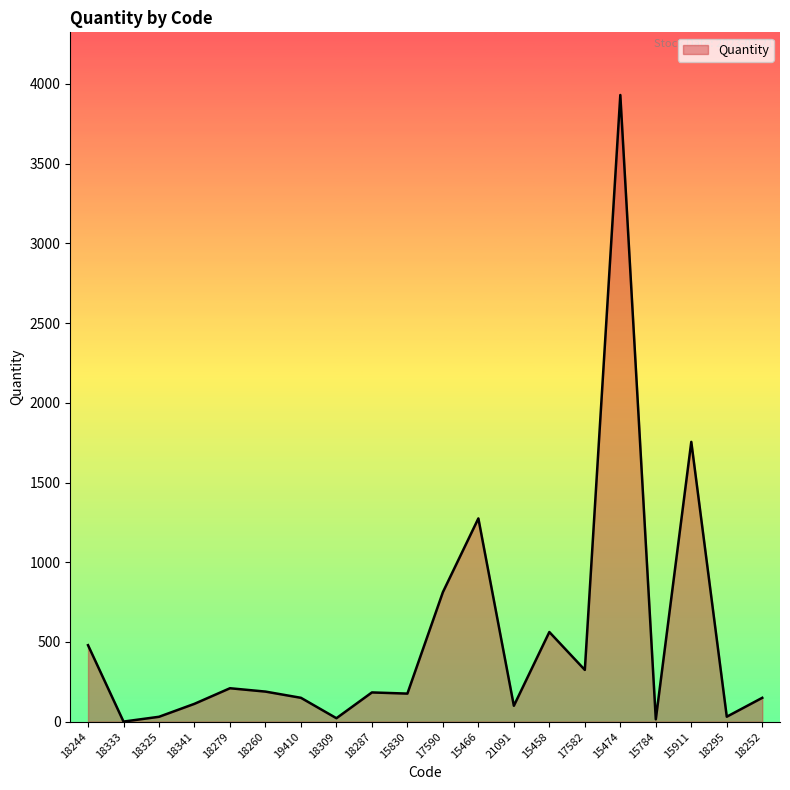

What is the difference between the values at 21091 and 15474?

3830.0